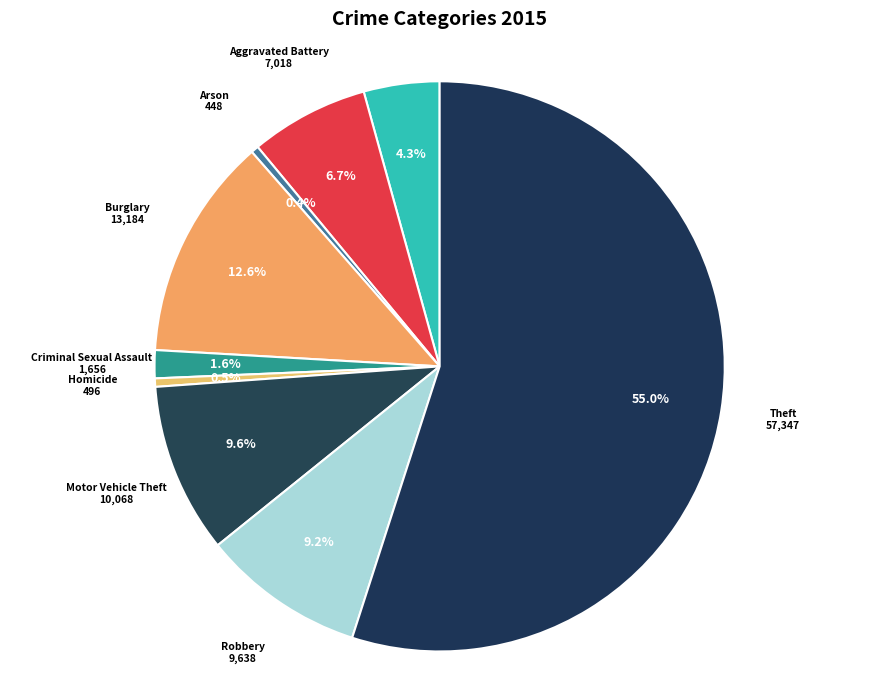

Combined, do Burglary and Robbery account for over 50%?

No